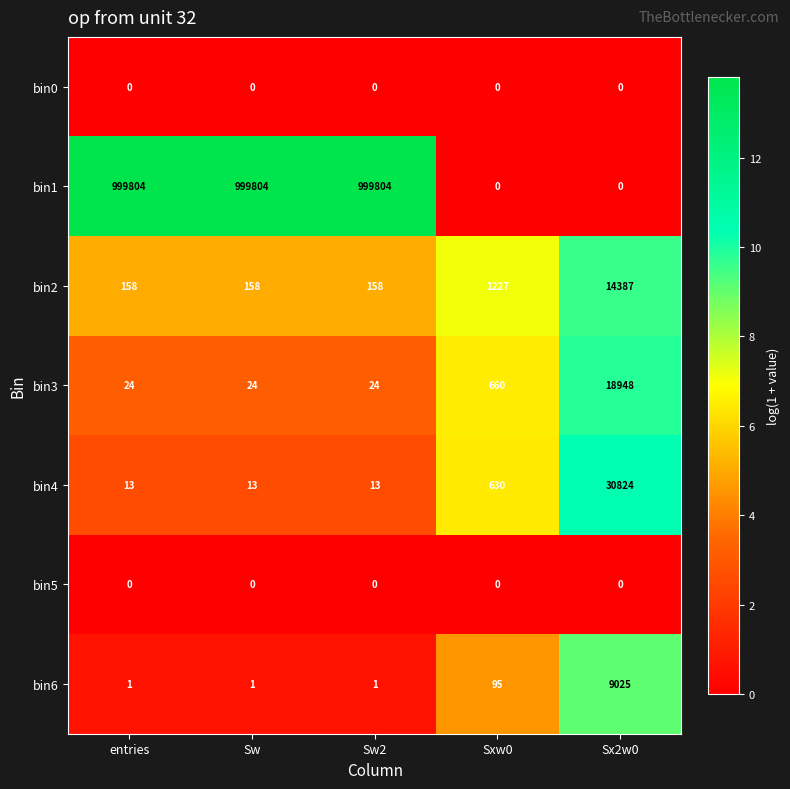

Where is bin4 nearest to the value 15418?

Sxw0